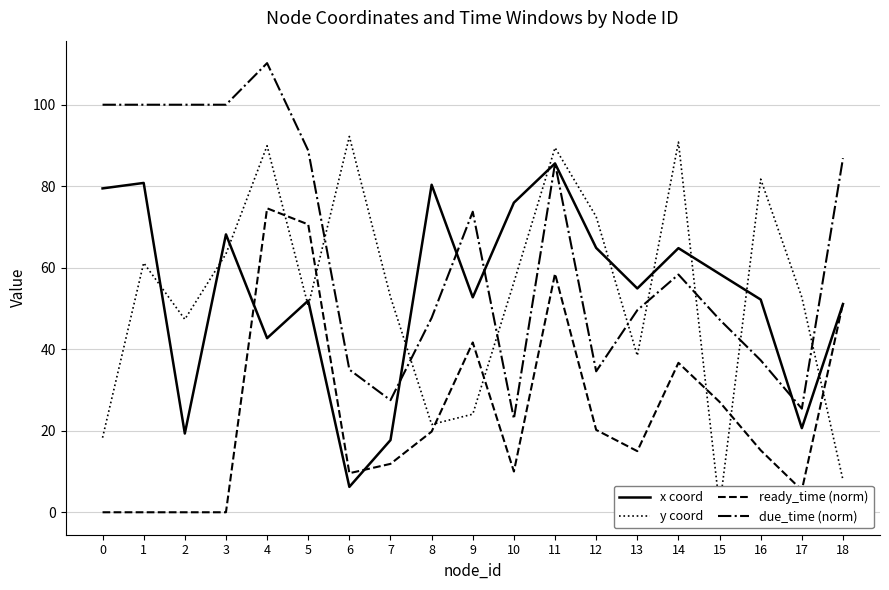

Reading left to right, extract all data points from this chart.

x coord: 0=79.5	1=80.8	2=19.3	3=68.2	4=42.7	5=51.9	6=6.2	7=17.7	8=80.4	9=52.7	10=76.0	11=85.6	12=64.9	13=54.9	14=64.8	15=58.5	16=52.2	17=20.6	18=51.1
y coord: 0=18.3	1=61.2	2=47.3	3=63.4	4=89.9	5=50.6	6=92.2	7=52.8	8=21.6	9=24.1	10=56.4	11=89.5	12=72.5	13=38.4	14=90.8	15=1.2	16=81.7	17=52.7	18=7.9
ready_time (norm): 0=0.0	1=0.0	2=0.0	3=0.0	4=74.6	5=70.6	6=9.6	7=11.9	8=19.8	9=41.7	10=10.0	11=58.5	12=20.2	13=15.0	14=36.7	15=27.1	16=15.2	17=5.4	18=51.2
due_time (norm): 0=100.0	1=100.0	2=100.0	3=100.0	4=110.2	5=88.8	6=35.0	7=27.5	8=47.7	9=73.8	10=22.9	11=85.6	12=34.6	13=49.6	14=58.3	15=47.3	16=37.3	17=25.4	18=86.9